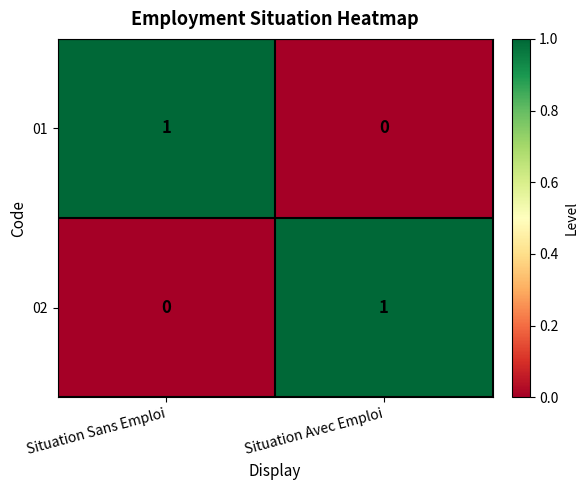

What is the total value across all series at Situation Sans Emploi?

1